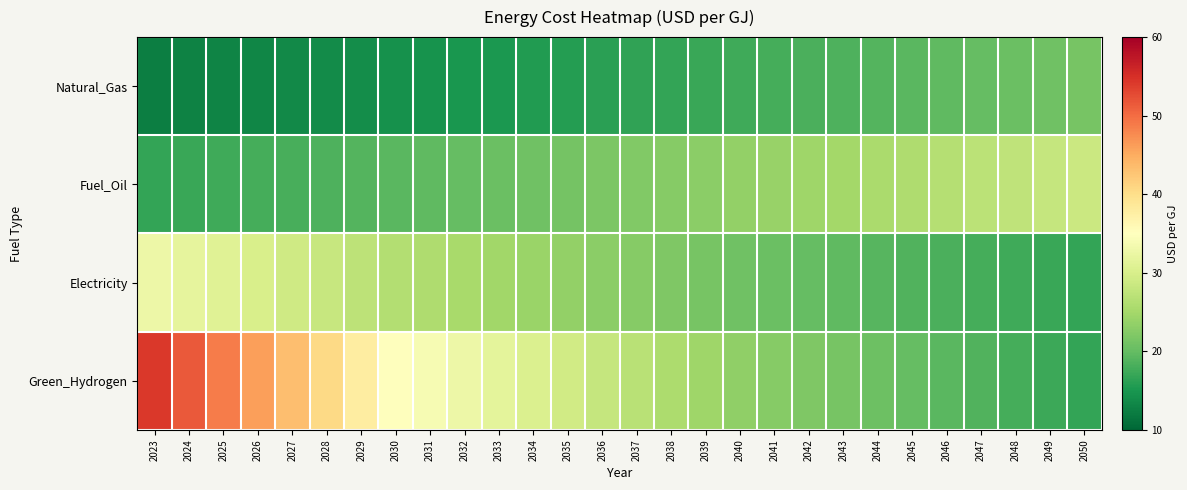

Reading right to left, list all the values displayed in this chart.

Natural_Gas: 2050=21.3	2049=20.9	2048=20.5	2047=20.1	2046=19.7	2045=19.3	2044=18.9	2043=18.6	2042=18.2	2041=17.9	2040=17.5	2039=17.2	2038=16.8	2037=16.5	2036=16.2	2035=15.9	2034=15.5	2033=15.2	2032=14.9	2031=14.6	2030=14.4	2029=14.1	2028=13.8	2027=13.5	2026=13.3	2025=13.0	2024=12.8	2023=12.5
Fuel_Oil: 2050=28.7	2049=28.1	2048=27.6	2047=27.0	2046=26.5	2045=26.0	2044=25.5	2043=25.0	2042=24.5	2041=24.0	2040=23.5	2039=23.1	2038=22.6	2037=22.2	2036=21.7	2035=21.3	2034=20.9	2033=20.5	2032=20.1	2031=19.7	2030=19.3	2029=18.9	2028=18.5	2027=18.2	2026=17.8	2025=17.5	2024=17.1	2023=16.8
Electricity: 2050=16.7	2049=17.1	2048=17.5	2047=17.9	2046=18.3	2045=18.8	2044=19.2	2043=19.6	2042=20.0	2041=20.4	2040=20.8	2039=21.4	2038=21.9	2037=22.5	2036=23.1	2035=23.6	2034=24.2	2033=24.7	2032=25.3	2031=25.8	2030=26.4	2029=27.3	2028=28.2	2027=29.1	2026=30.0	2025=31.0	2024=31.9	2023=32.8
Green_Hydrogen: 2050=16.7	2049=17.3	2048=18.0	2047=18.7	2046=19.3	2045=20.0	2044=20.7	2043=21.3	2042=22.0	2041=22.7	2040=23.3	2039=24.5	2038=25.7	2037=26.8	2036=28.0	2035=29.2	2034=30.3	2033=31.5	2032=32.7	2031=33.8	2030=35.0	2029=37.7	2028=40.5	2027=43.2	2026=46.0	2025=48.7	2024=51.4	2023=54.2